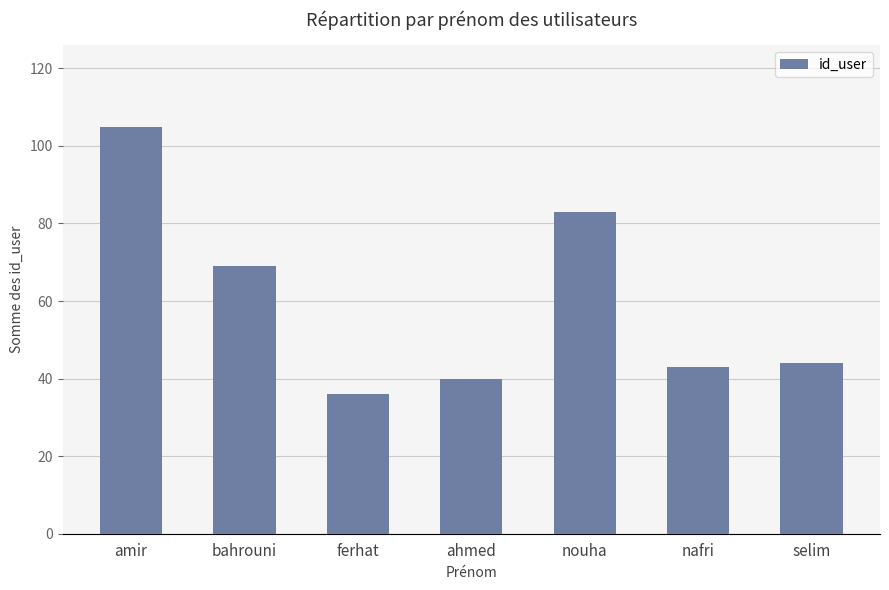

How many categories are shown in the chart?

7